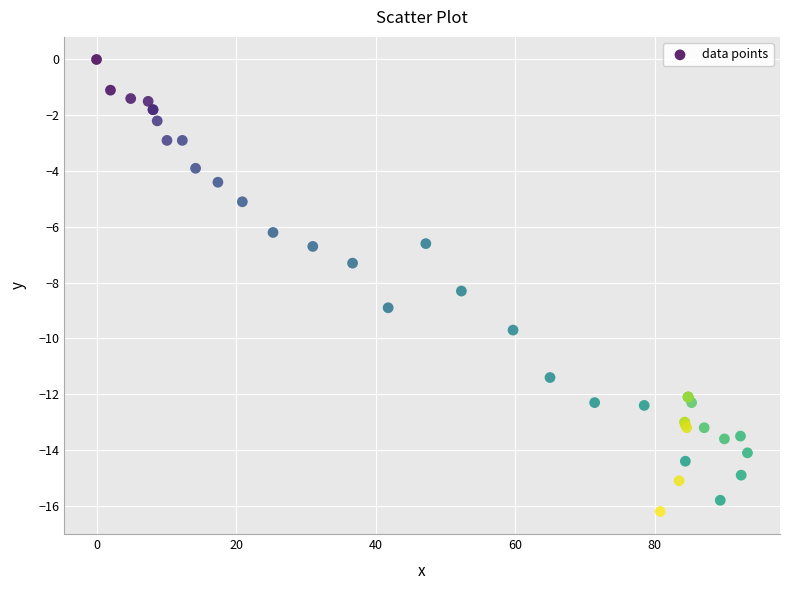

What Y value in the scatter plot is closest to -8?

-8.3